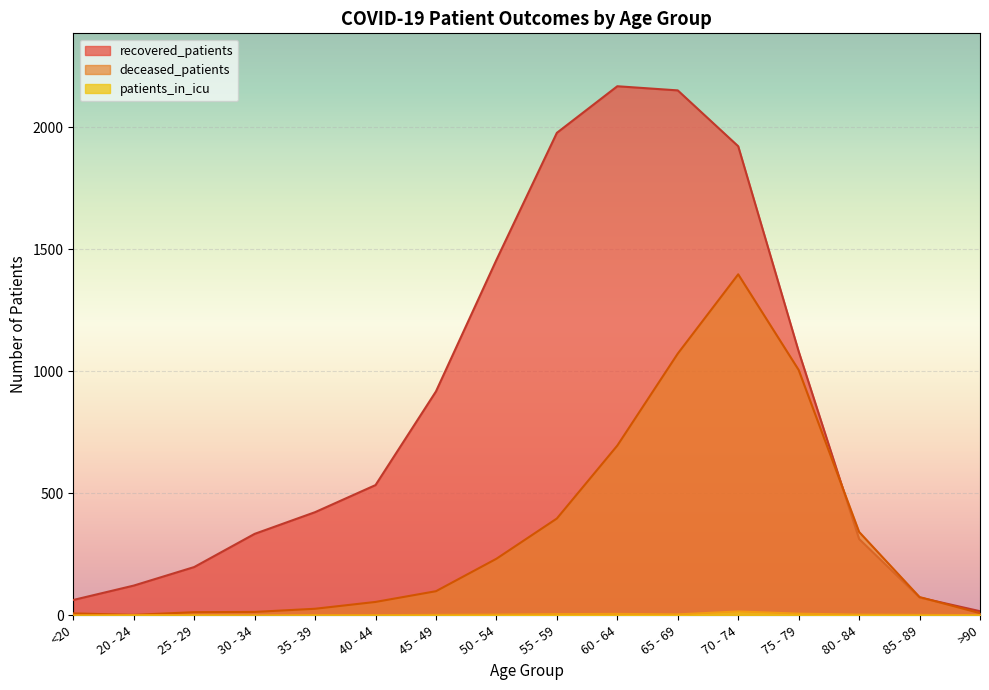

How many positive values does the patients_in_icu series have?

14